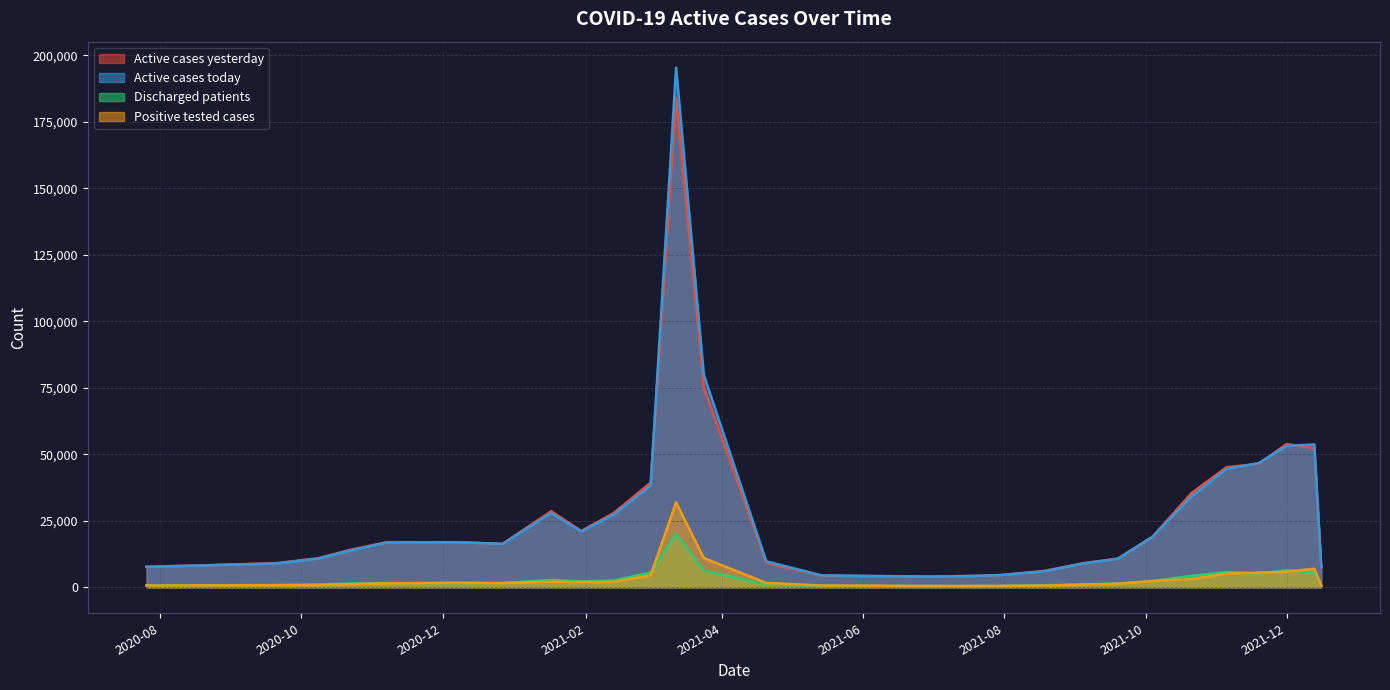

Which category has the highest value in the Active cases today series?

2021-03-12